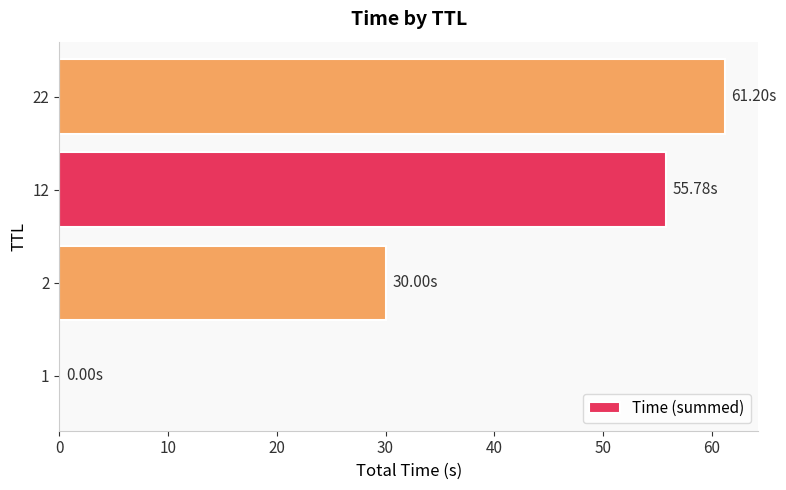

What is the sum of all values?

147.0